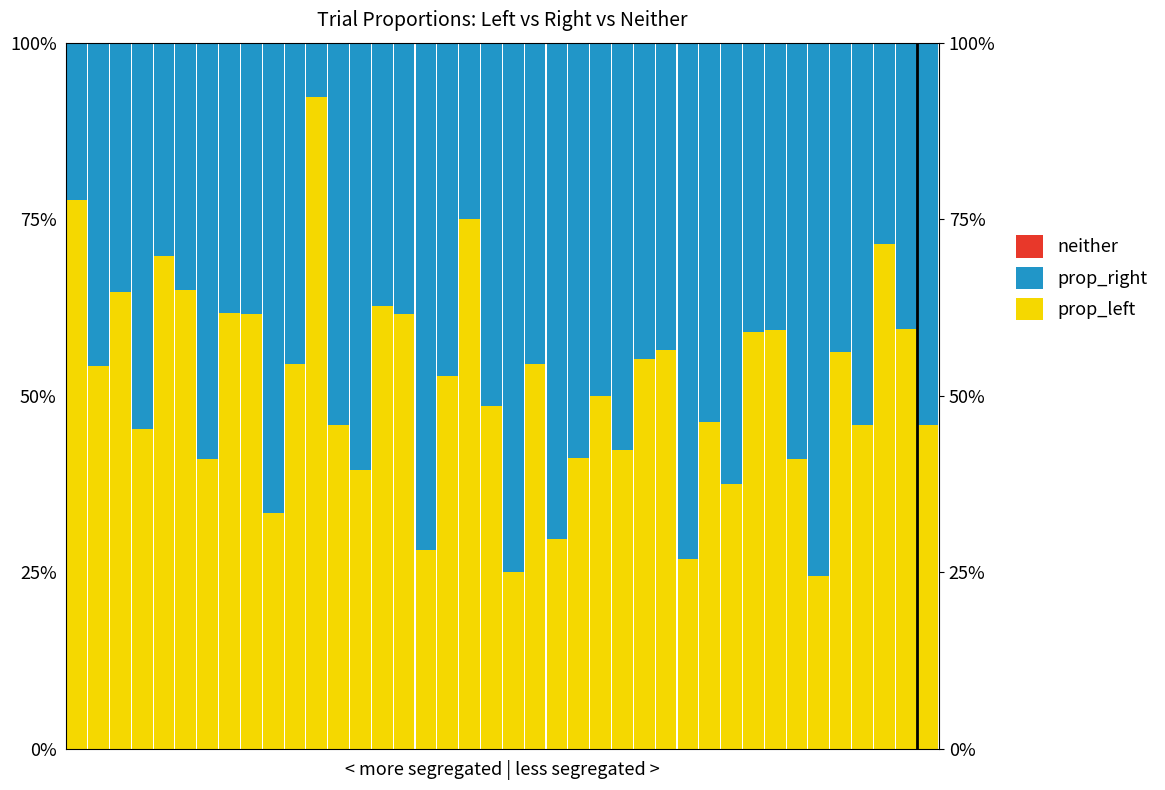

What are all the series names shown in the legend?

prop_left, prop_right, neither